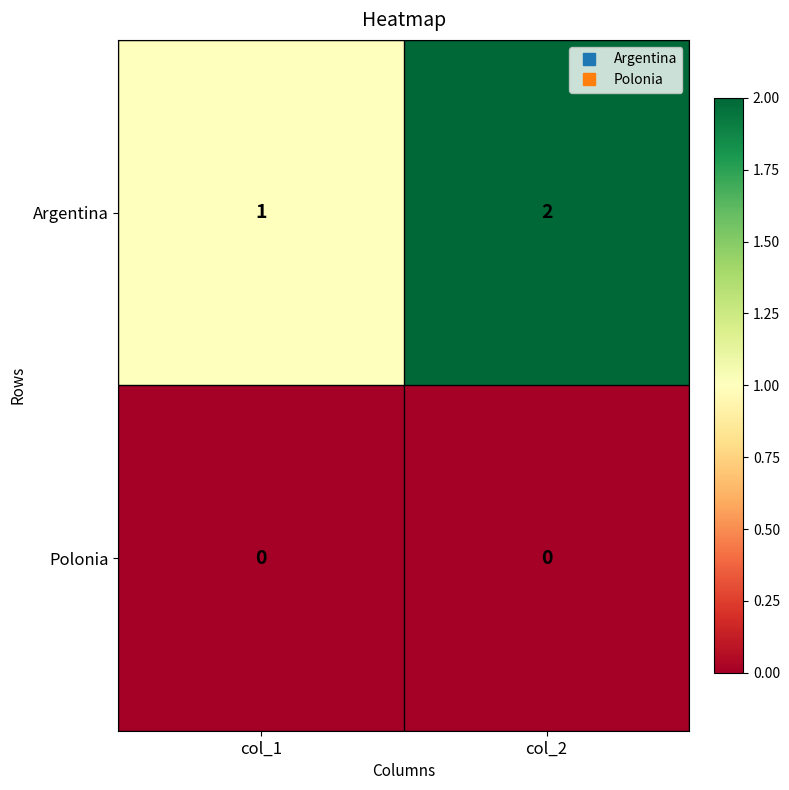

Which series has the largest total across all categories?

Argentina